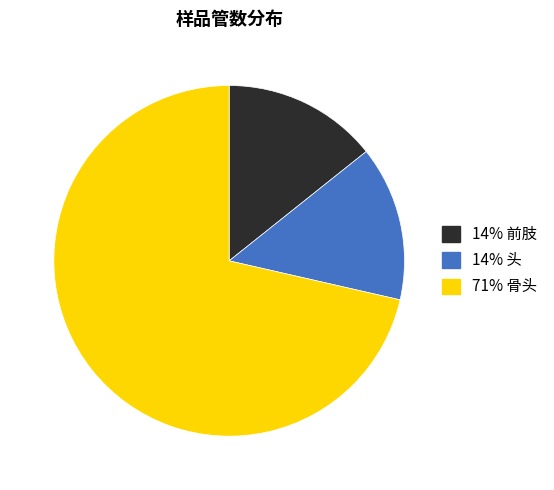

Is the sum of 71% 骨头 and 14% 头 greater than half?

Yes